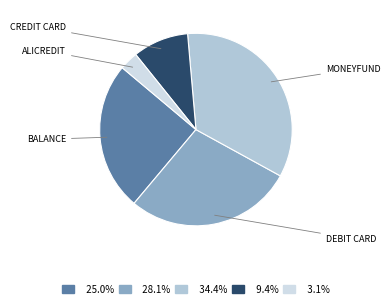

How many slices are in this pie chart?

5